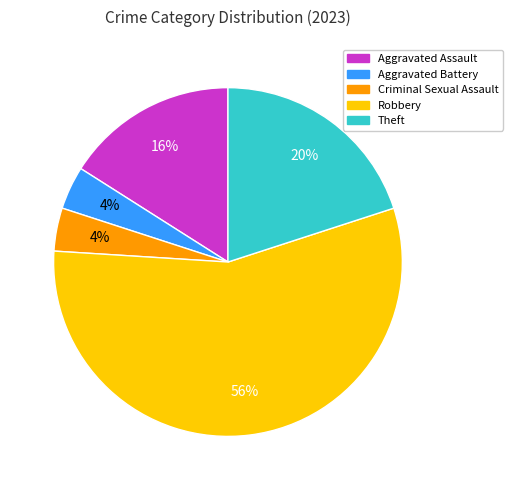

Between Theft and Robbery, which is larger?

Robbery